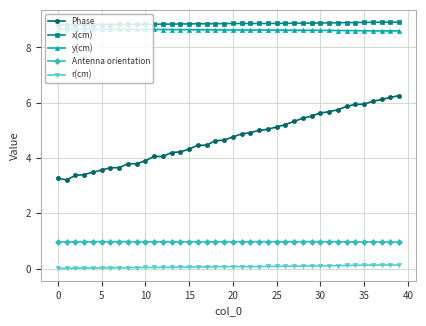

What is the highest value of the Antenna orientation series?

1.0